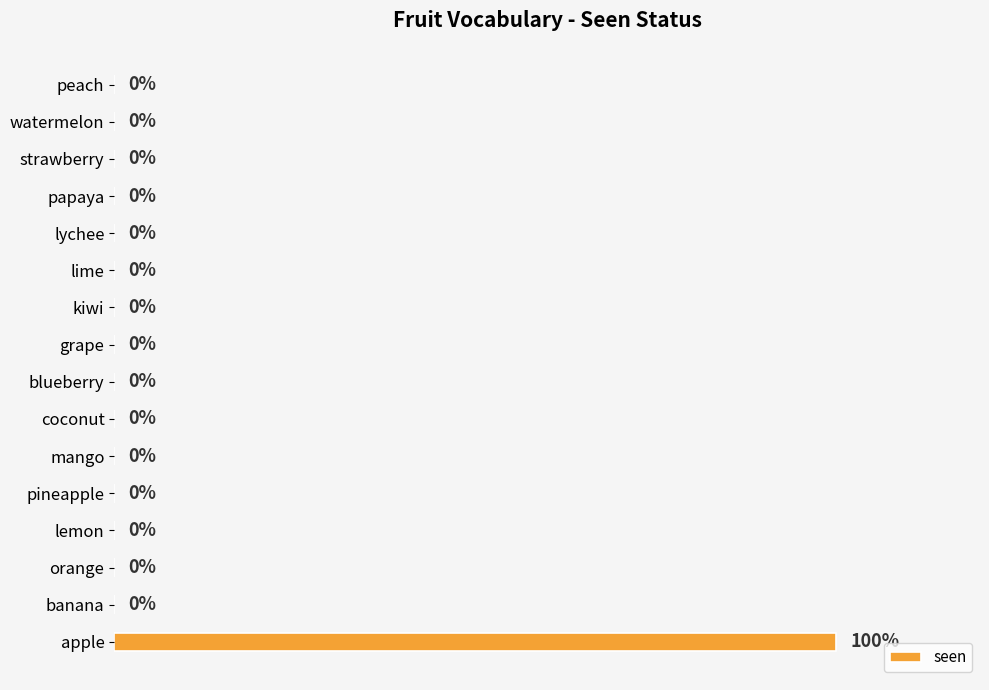

At which category does the chart reach its peak across all series?

apple